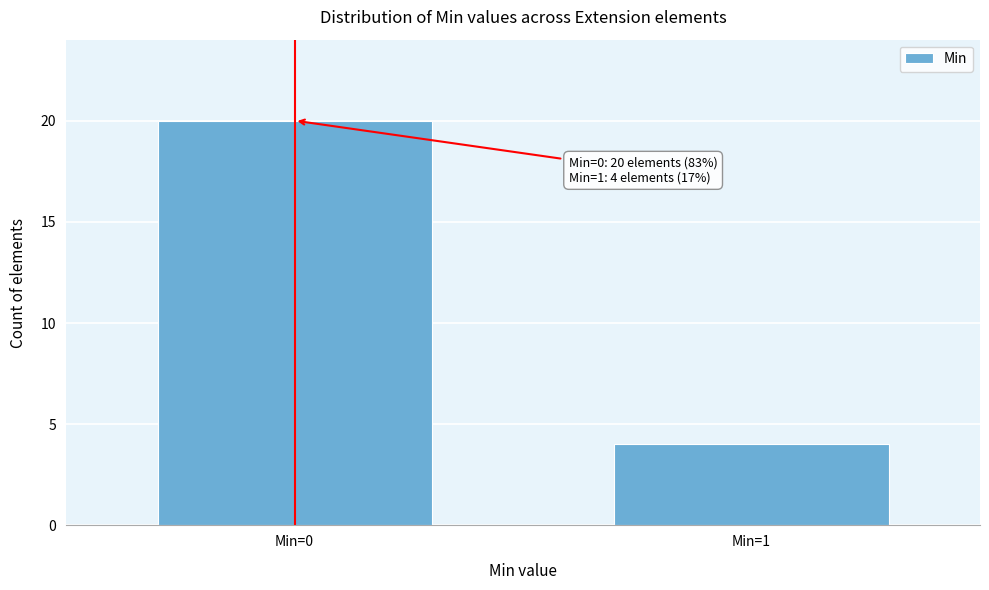

Reading right to left, list all the values displayed in this chart.

Min=1=4	Min=0=20